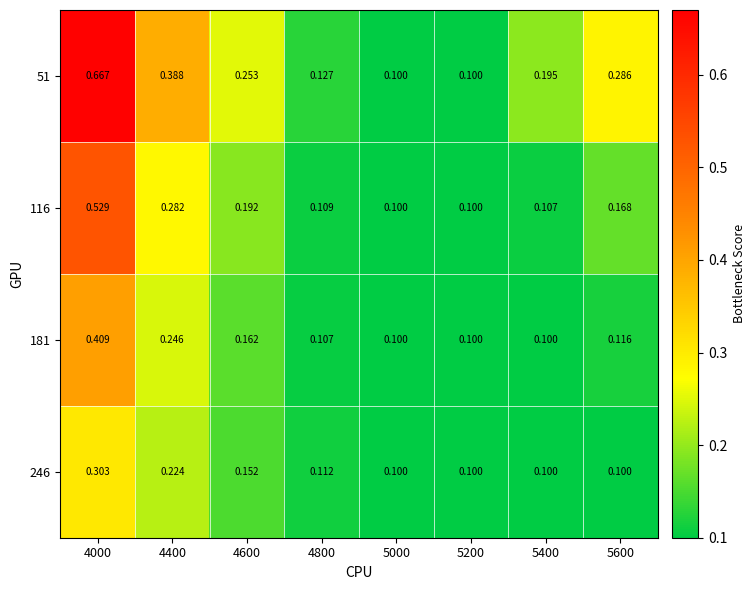

Is the value of 246 at 4800 greater than the value of 116 at 4000?

No